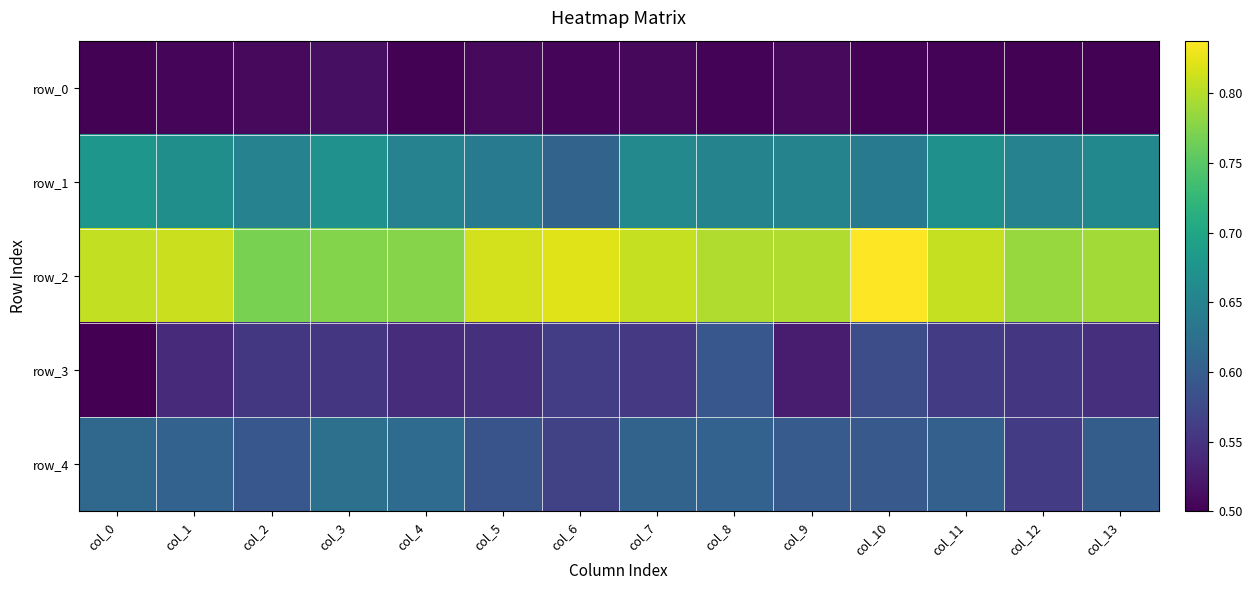

Is it true that row_0 equals 0.5 at col_1?

True